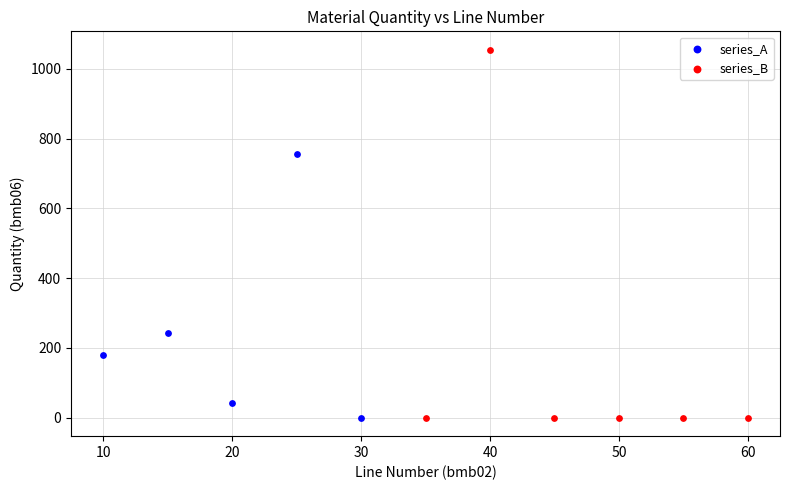

Which series reaches the maximum Y coordinate?

series_B